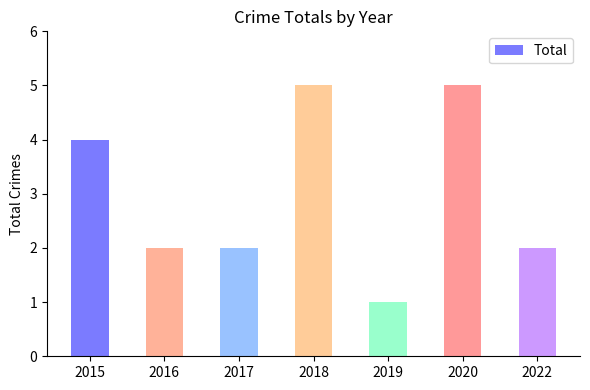

What is the value of the 5th bar from the left?

1